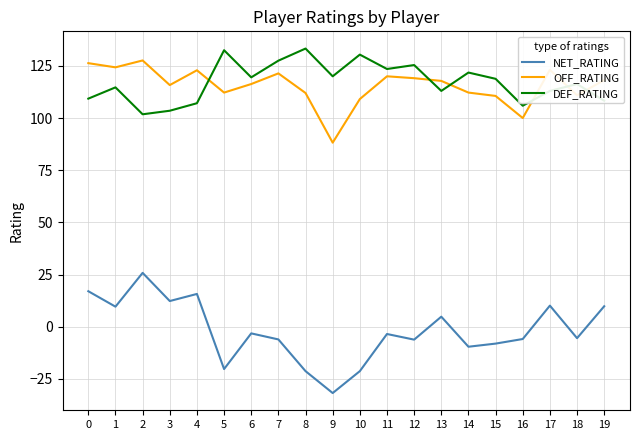

What is the minimum value for DEF_RATING?

101.8